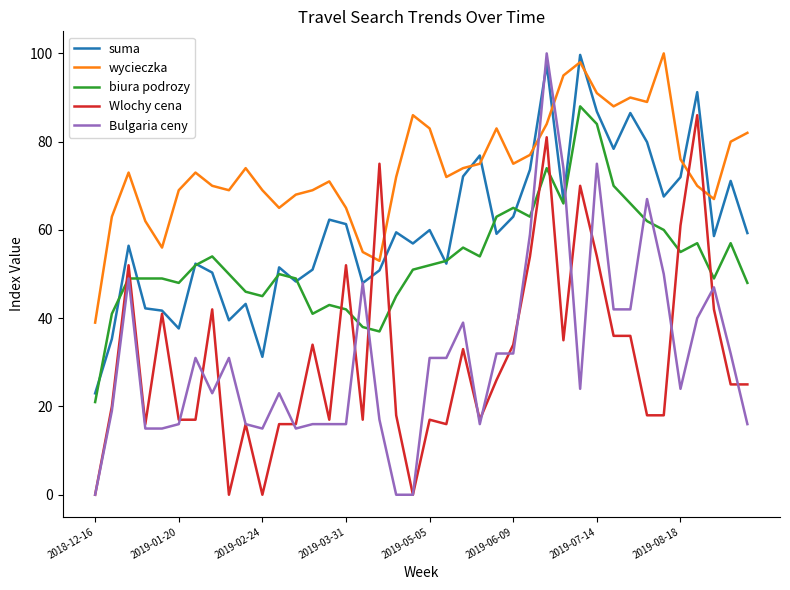

Which series has the largest total across all categories?

wycieczka